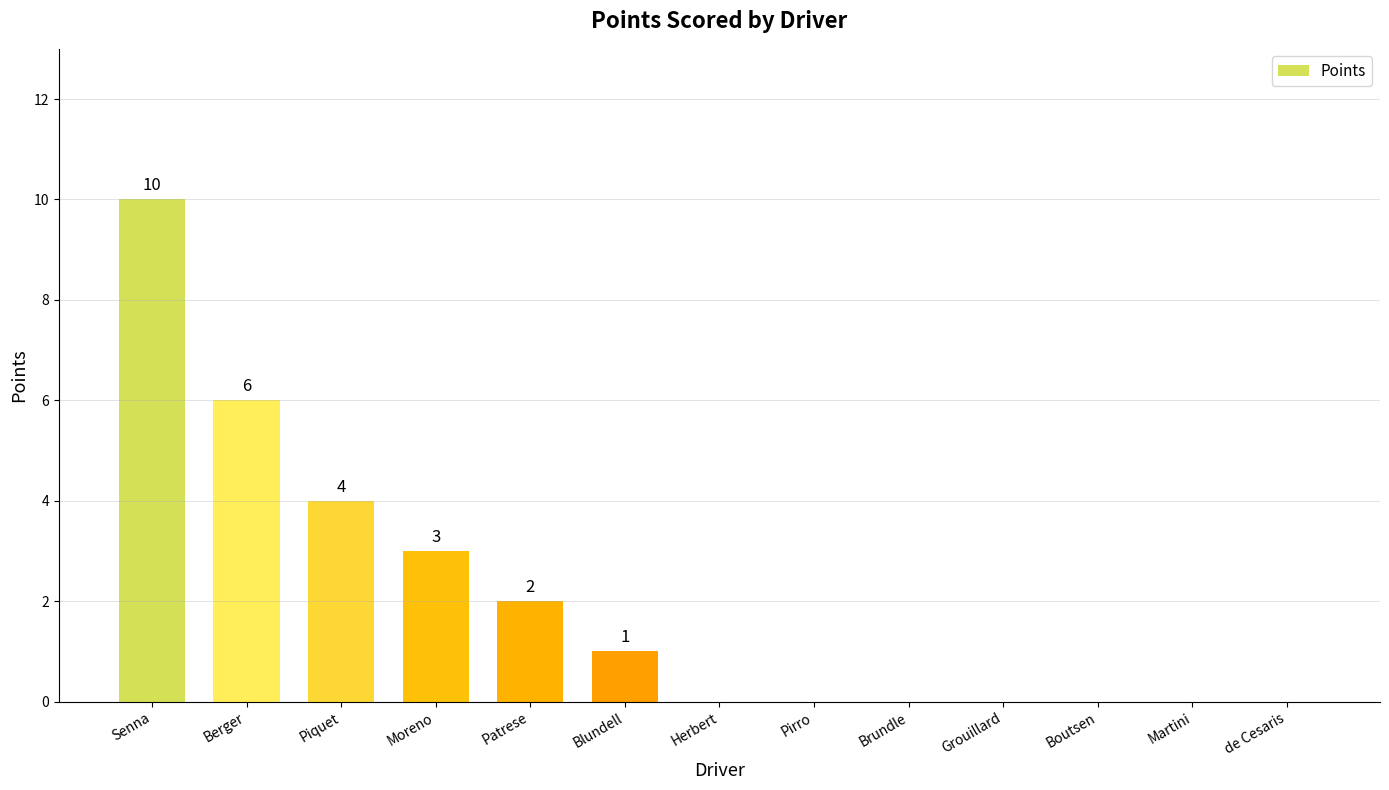

What is the average value?

2